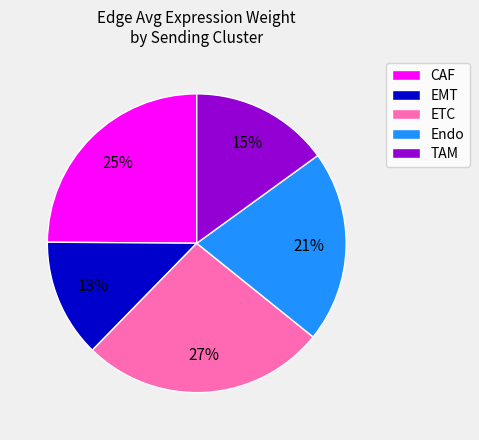

Is there any slice that represents more than half of the pie?

No